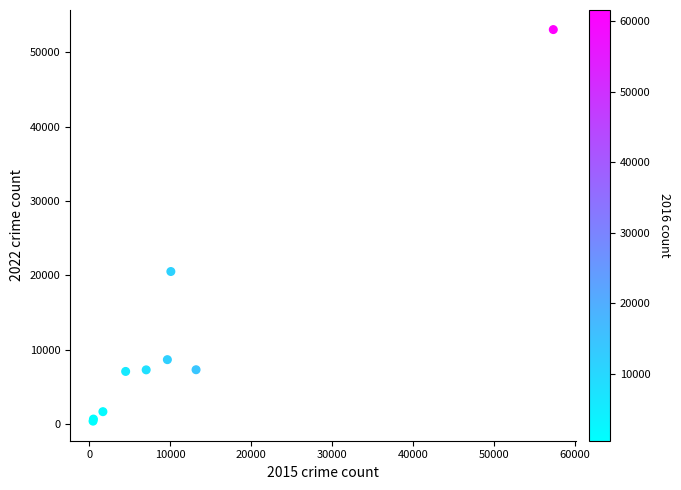

What Y value in the scatter plot is closest to 26727?

20524